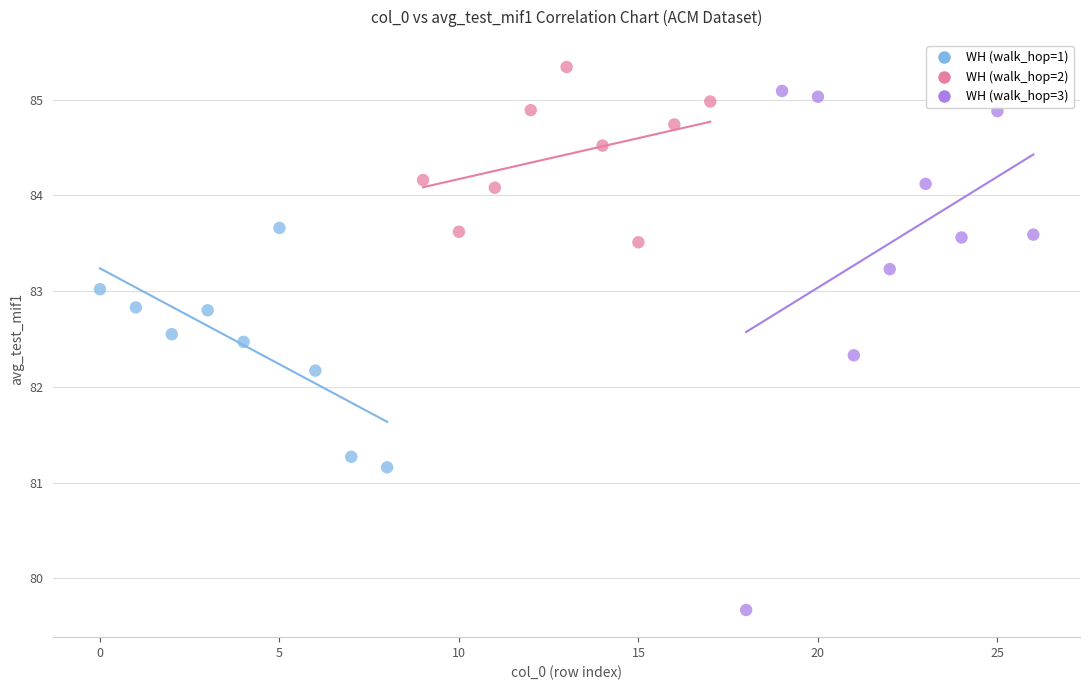

Which series reaches the minimum Y coordinate?

WH (walk_hop=3)